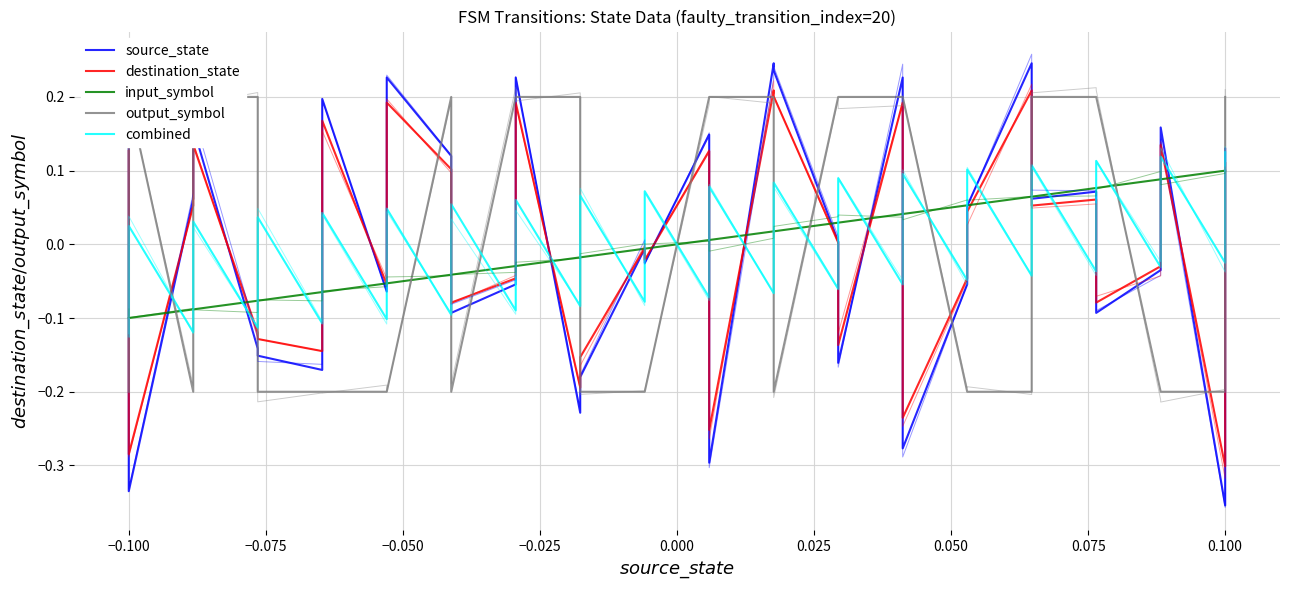

What is the difference between the maximum and minimum values in the destination_state series?

0.5